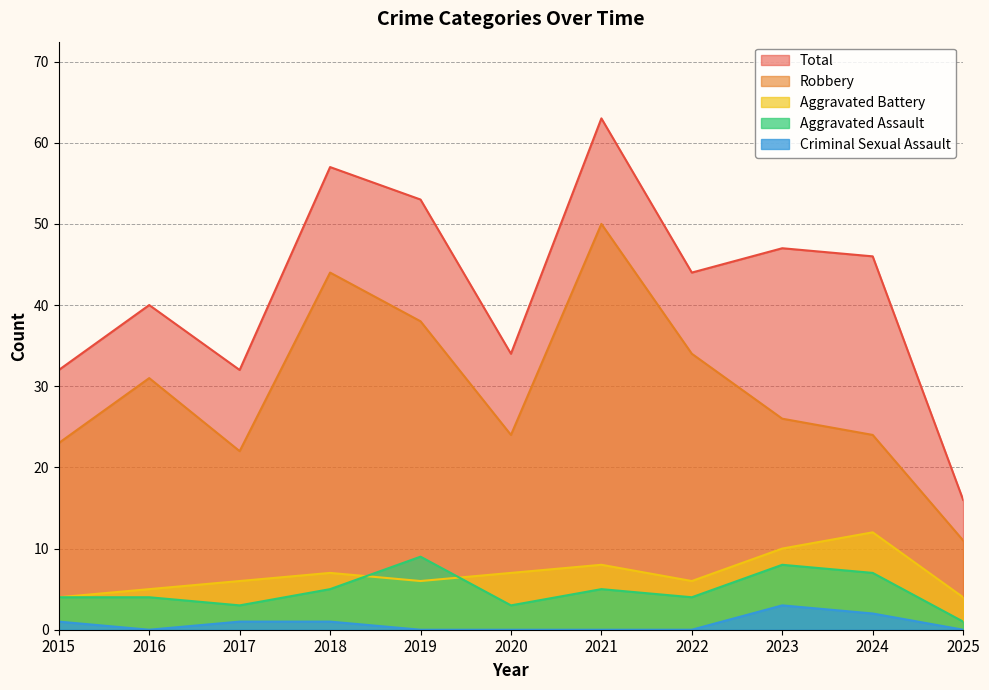

Which series has the widest spread of values?

Total